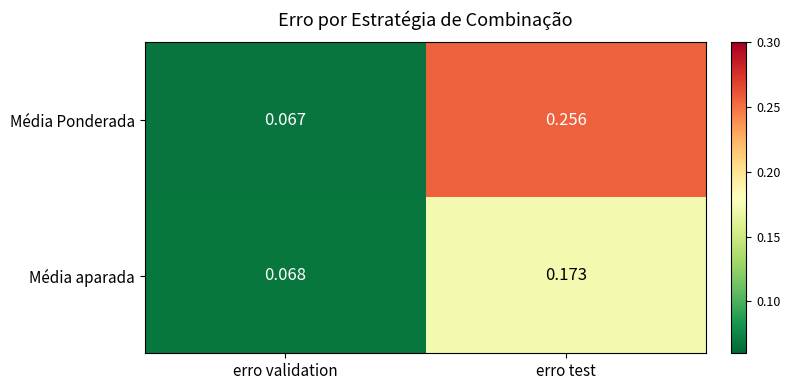

At which category is the sum across all series the highest?

erro test